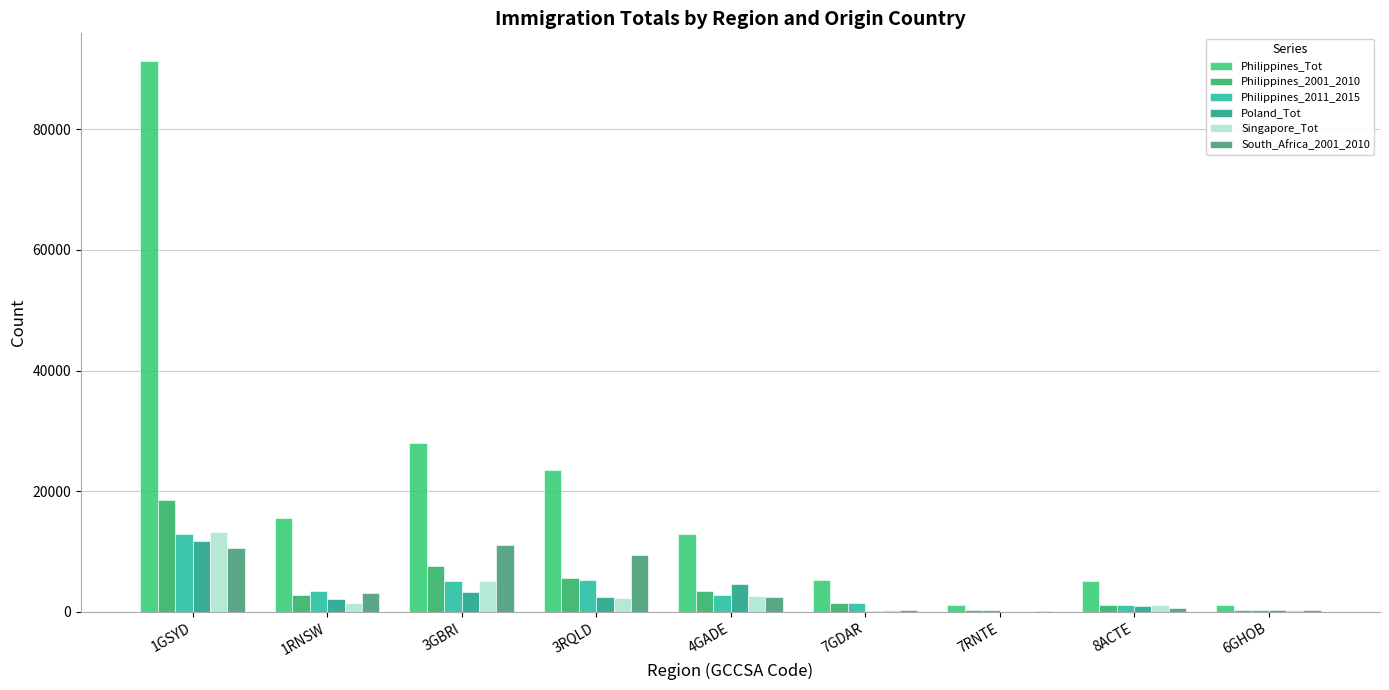

Are the bars horizontal?

No